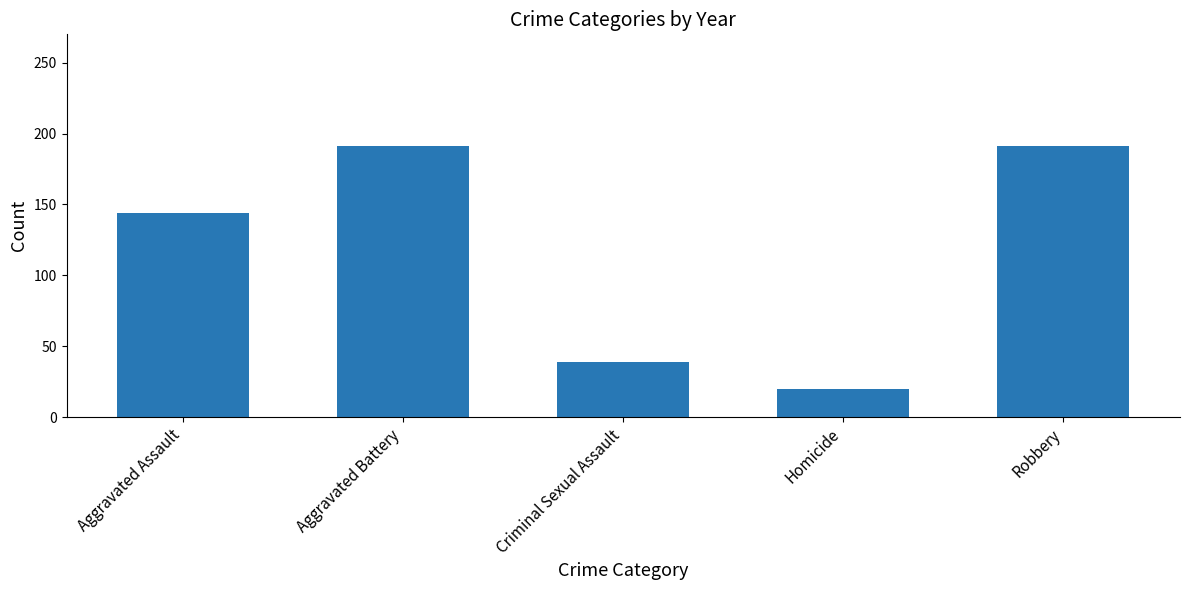

What value does the data have at Criminal Sexual Assault, to the nearest 50?

50